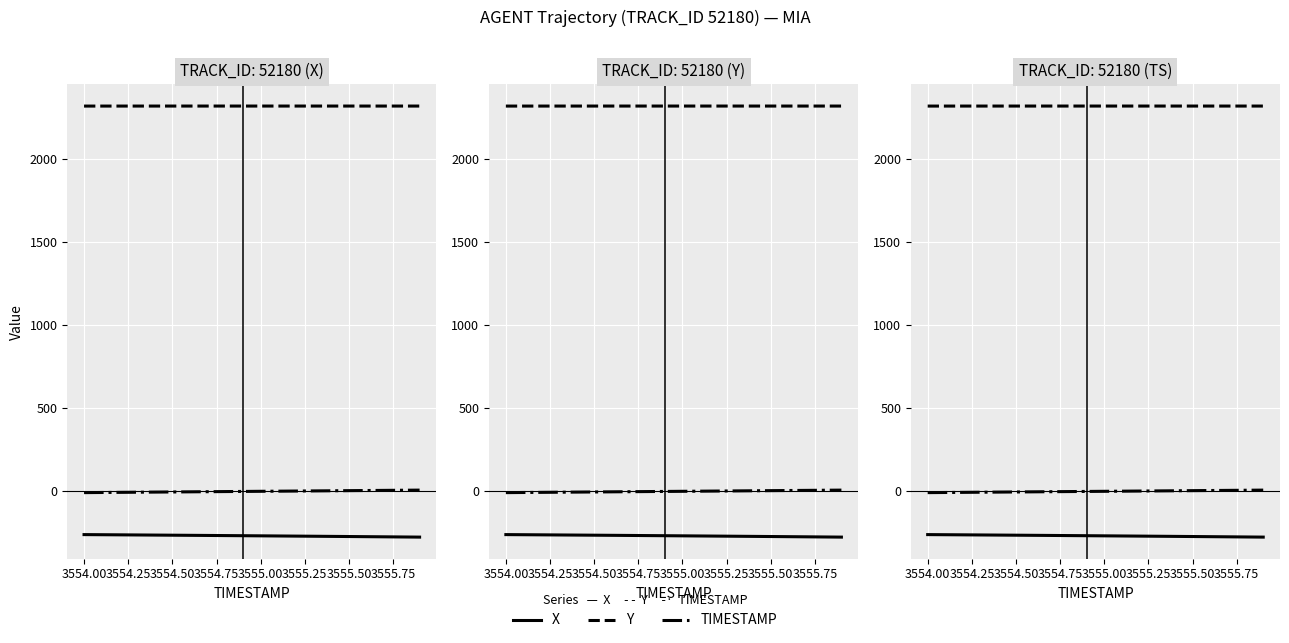

What is the difference between the maximum and minimum values in the X series?

15.1